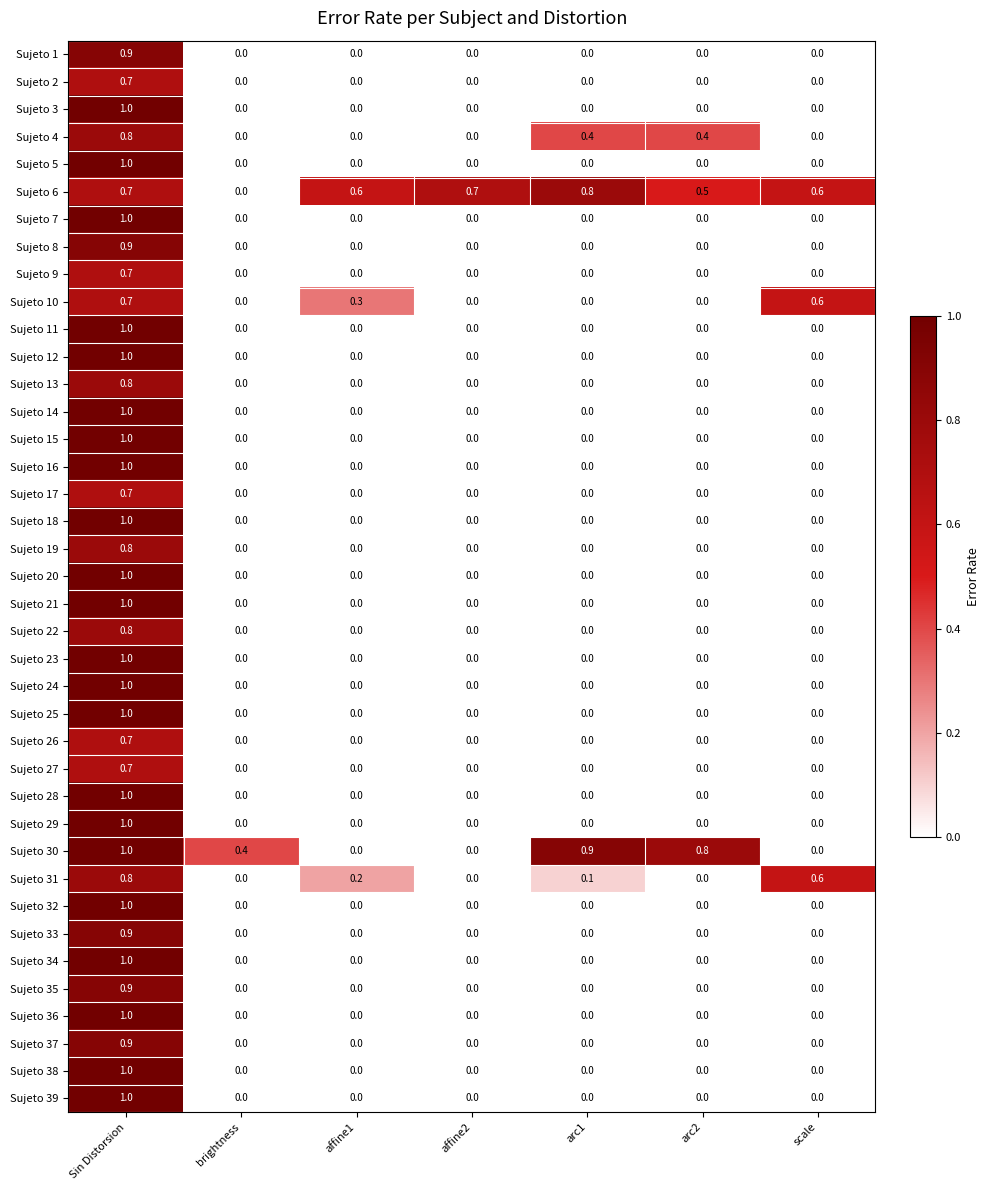

How many distinct data groups are displayed?

39